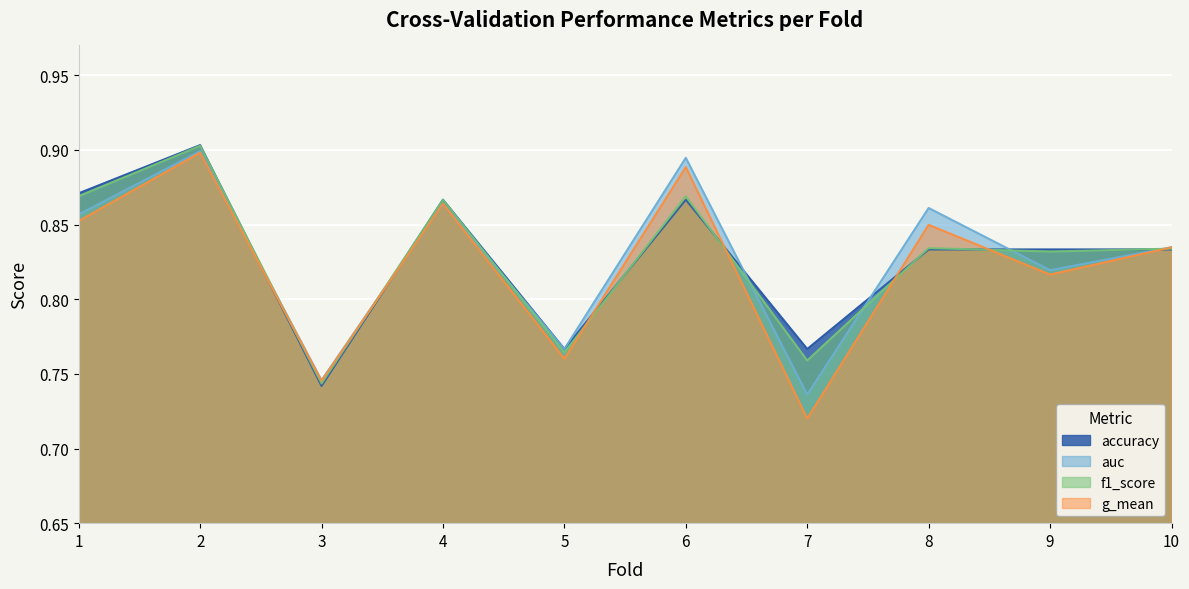

Reading right to left, extract all data points from this chart.

accuracy: 0.8	0.8	0.8	0.8	0.9	0.8	0.9	0.7	0.9	0.9
auc: 0.8	0.8	0.9	0.7	0.9	0.8	0.9	0.7	0.9	0.9
f1_score: 0.8	0.8	0.8	0.8	0.9	0.8	0.9	0.7	0.9	0.9
g_mean: 0.8	0.8	0.8	0.7	0.9	0.8	0.9	0.7	0.9	0.9